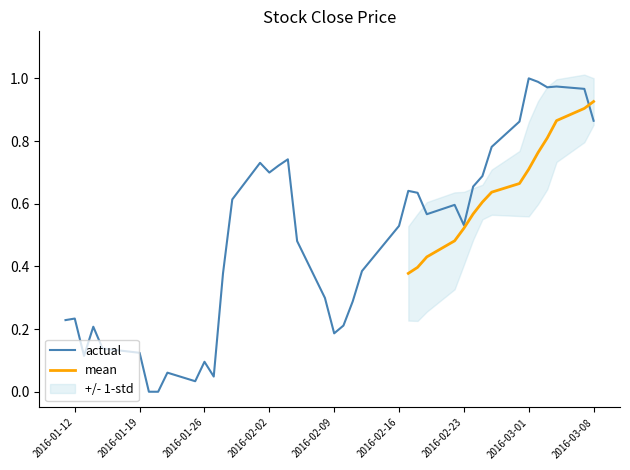

At which category does the data reach its first local peak?

2016-01-12